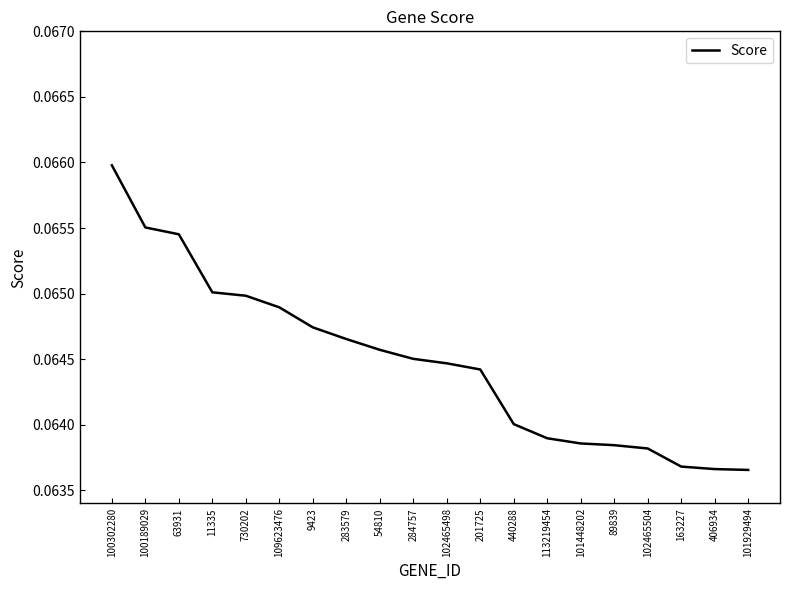

Which label corresponds to the largest value in the chart?

100302280